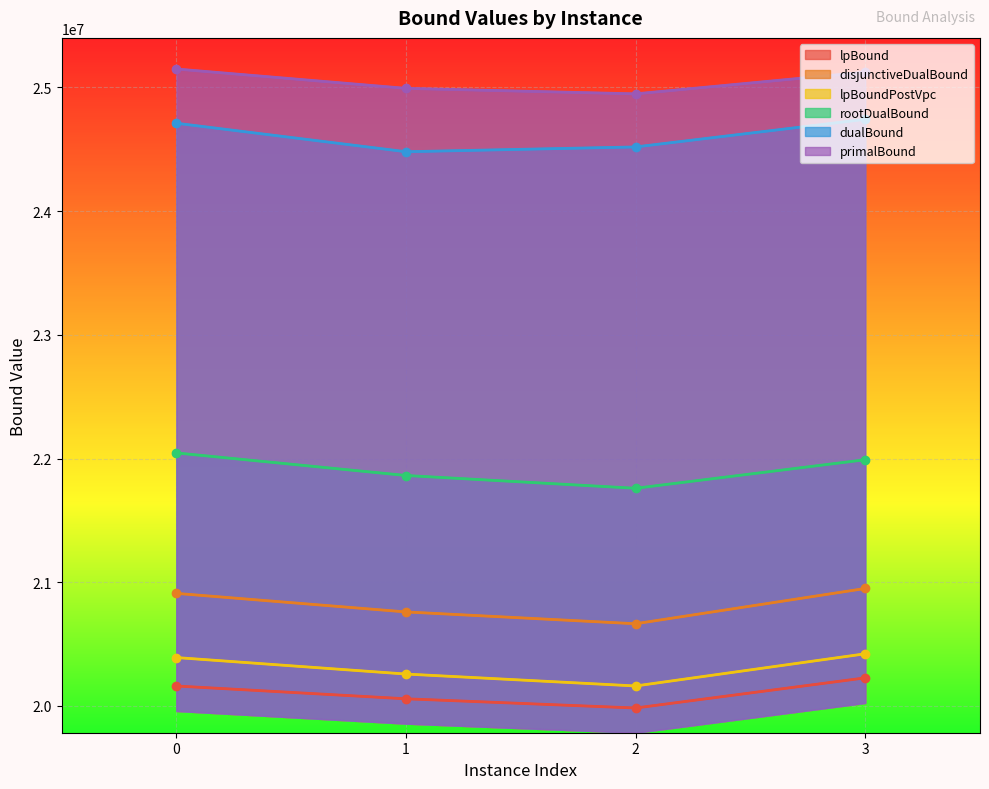

What is the sum of the disjunctiveDualBound values at 0 and 1?

41670304.8